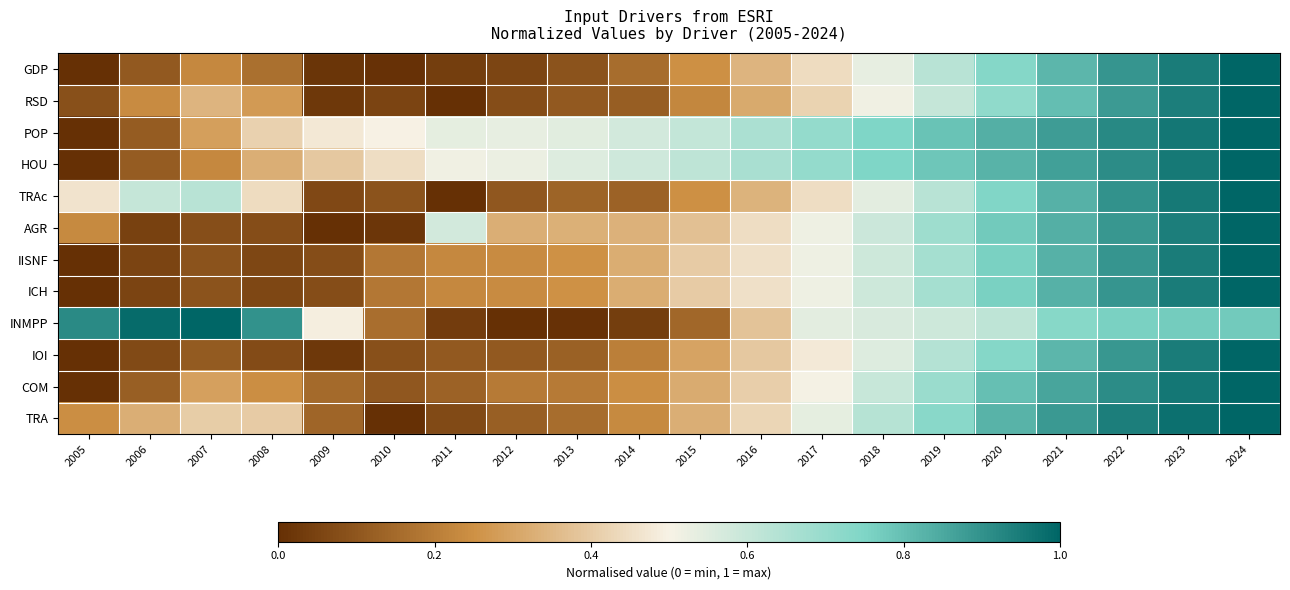

Reading left to right, transcribe all the data shown in this chart.

GDP: 2005=0.0	2006=0.1	2007=0.2	2008=0.2	2009=0.0	2010=0.0	2011=0.0	2012=0.1	2013=0.1	2014=0.2	2015=0.2	2016=0.3	2017=0.4	2018=0.5	2019=0.6	2020=0.7	2021=0.8	2022=0.9	2023=0.9	2024=1.0
RSD: 2005=0.1	2006=0.2	2007=0.3	2008=0.3	2009=0.0	2010=0.1	2011=0.0	2012=0.1	2013=0.1	2014=0.1	2015=0.2	2016=0.3	2017=0.4	2018=0.5	2019=0.6	2020=0.7	2021=0.8	2022=0.9	2023=0.9	2024=1.0
POP: 2005=0.0	2006=0.1	2007=0.3	2008=0.4	2009=0.5	2010=0.5	2011=0.5	2012=0.5	2013=0.5	2014=0.6	2015=0.6	2016=0.7	2017=0.7	2018=0.7	2019=0.8	2020=0.8	2021=0.9	2022=0.9	2023=1.0	2024=1.0
HOU: 2005=0.0	2006=0.1	2007=0.2	2008=0.3	2009=0.4	2010=0.4	2011=0.5	2012=0.5	2013=0.6	2014=0.6	2015=0.6	2016=0.7	2017=0.7	2018=0.7	2019=0.8	2020=0.8	2021=0.9	2022=0.9	2023=1.0	2024=1.0
TRAc: 2005=0.5	2006=0.6	2007=0.6	2008=0.4	2009=0.1	2010=0.1	2011=0.0	2012=0.1	2013=0.1	2014=0.1	2015=0.2	2016=0.3	2017=0.4	2018=0.5	2019=0.6	2020=0.7	2021=0.8	2022=0.9	2023=1.0	2024=1.0
AGR: 2005=0.2	2006=0.0	2007=0.1	2008=0.1	2009=0.0	2010=0.0	2011=0.6	2012=0.3	2013=0.3	2014=0.3	2015=0.4	2016=0.4	2017=0.5	2018=0.6	2019=0.7	2020=0.8	2021=0.8	2022=0.9	2023=0.9	2024=1.0
IISNF: 2005=0.0	2006=0.1	2007=0.1	2008=0.1	2009=0.1	2010=0.2	2011=0.2	2012=0.2	2013=0.3	2014=0.3	2015=0.4	2016=0.5	2017=0.5	2018=0.6	2019=0.7	2020=0.8	2021=0.8	2022=0.9	2023=0.9	2024=1.0
ICH: 2005=0.0	2006=0.1	2007=0.1	2008=0.1	2009=0.1	2010=0.2	2011=0.2	2012=0.2	2013=0.3	2014=0.3	2015=0.4	2016=0.5	2017=0.5	2018=0.6	2019=0.7	2020=0.8	2021=0.8	2022=0.9	2023=0.9	2024=1.0
INMPP: 2005=0.9	2006=1.0	2007=1.0	2008=0.9	2009=0.5	2010=0.2	2011=0.0	2012=0.0	2013=0.0	2014=0.0	2015=0.1	2016=0.4	2017=0.5	2018=0.6	2019=0.6	2020=0.6	2021=0.7	2022=0.8	2023=0.8	2024=0.8
IOI: 2005=0.0	2006=0.1	2007=0.1	2008=0.1	2009=0.0	2010=0.1	2011=0.1	2012=0.1	2013=0.1	2014=0.2	2015=0.3	2016=0.4	2017=0.5	2018=0.6	2019=0.6	2020=0.7	2021=0.8	2022=0.9	2023=0.9	2024=1.0
COM: 2005=0.0	2006=0.1	2007=0.3	2008=0.2	2009=0.2	2010=0.1	2011=0.1	2012=0.2	2013=0.2	2014=0.2	2015=0.3	2016=0.4	2017=0.5	2018=0.6	2019=0.7	2020=0.8	2021=0.9	2022=0.9	2023=1.0	2024=1.0
TRA: 2005=0.2	2006=0.3	2007=0.4	2008=0.4	2009=0.1	2010=0.0	2011=0.1	2012=0.1	2013=0.2	2014=0.2	2015=0.3	2016=0.4	2017=0.5	2018=0.6	2019=0.7	2020=0.8	2021=0.9	2022=0.9	2023=1.0	2024=1.0